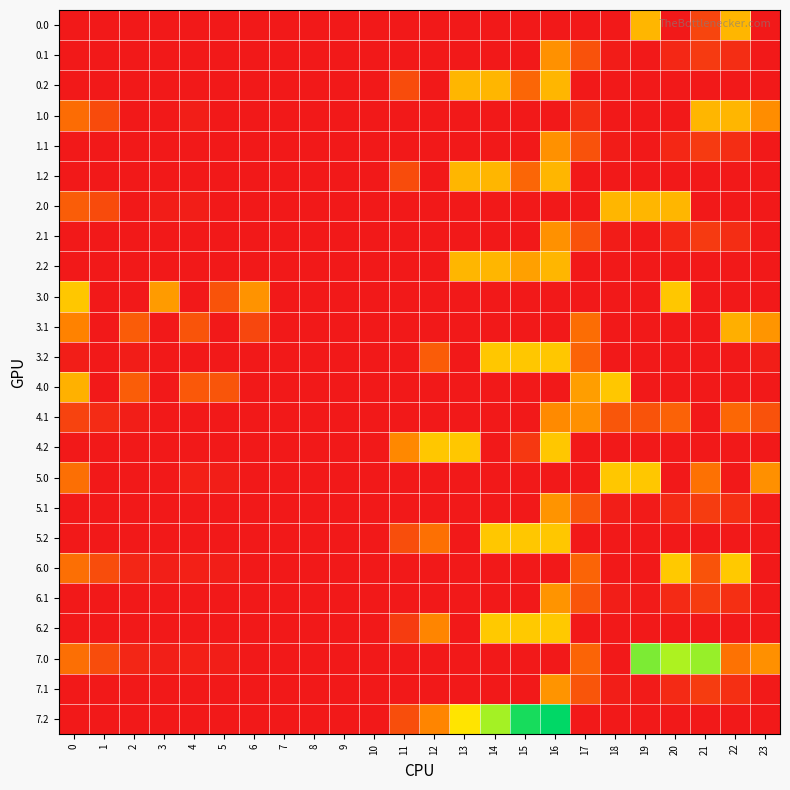

What is the spread (max minus min) of values at 16?

300.0